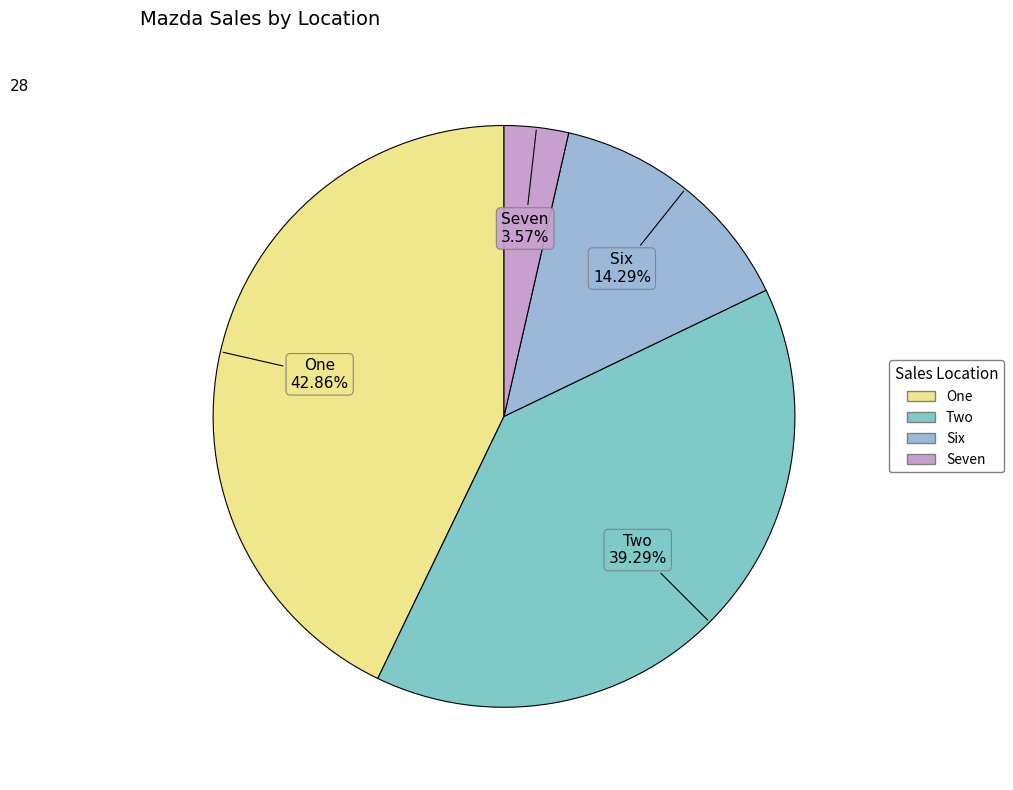

Does Two account for over 50% of the chart?

No